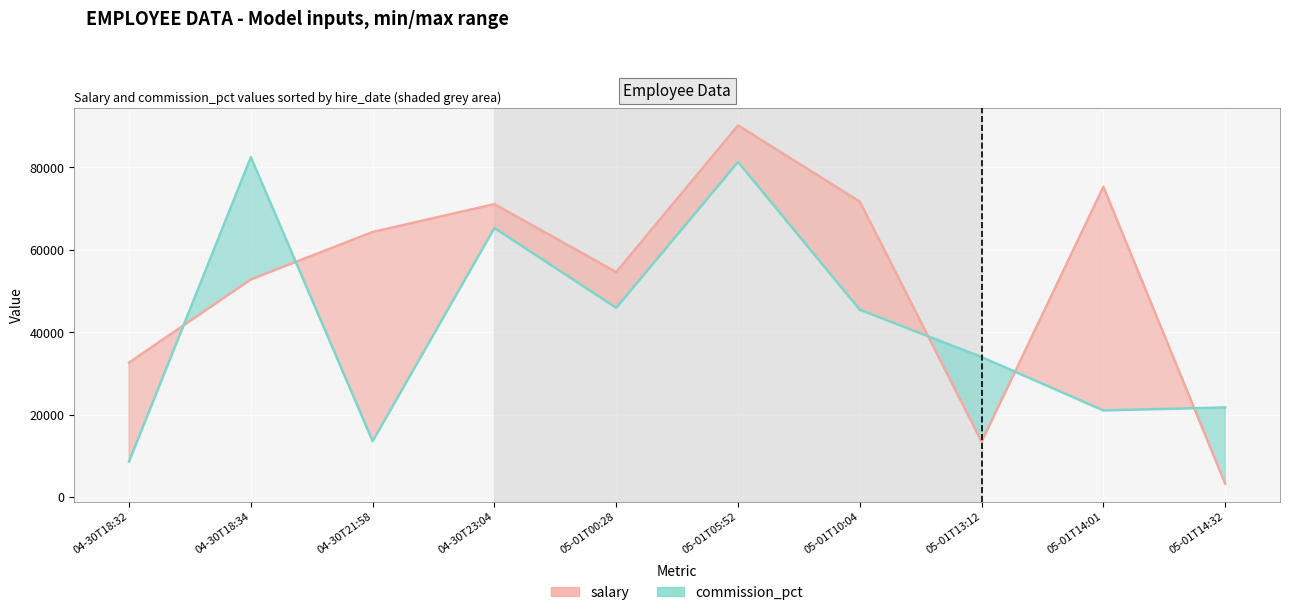

Which series has the largest range (max minus min)?

salary_line